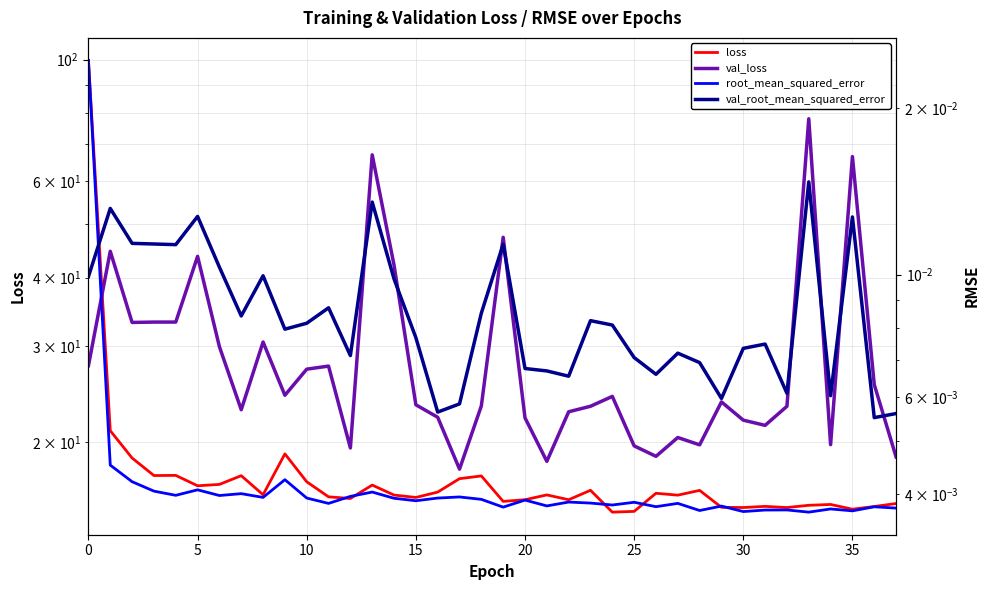

What is the total value across all series at 29?

38.9